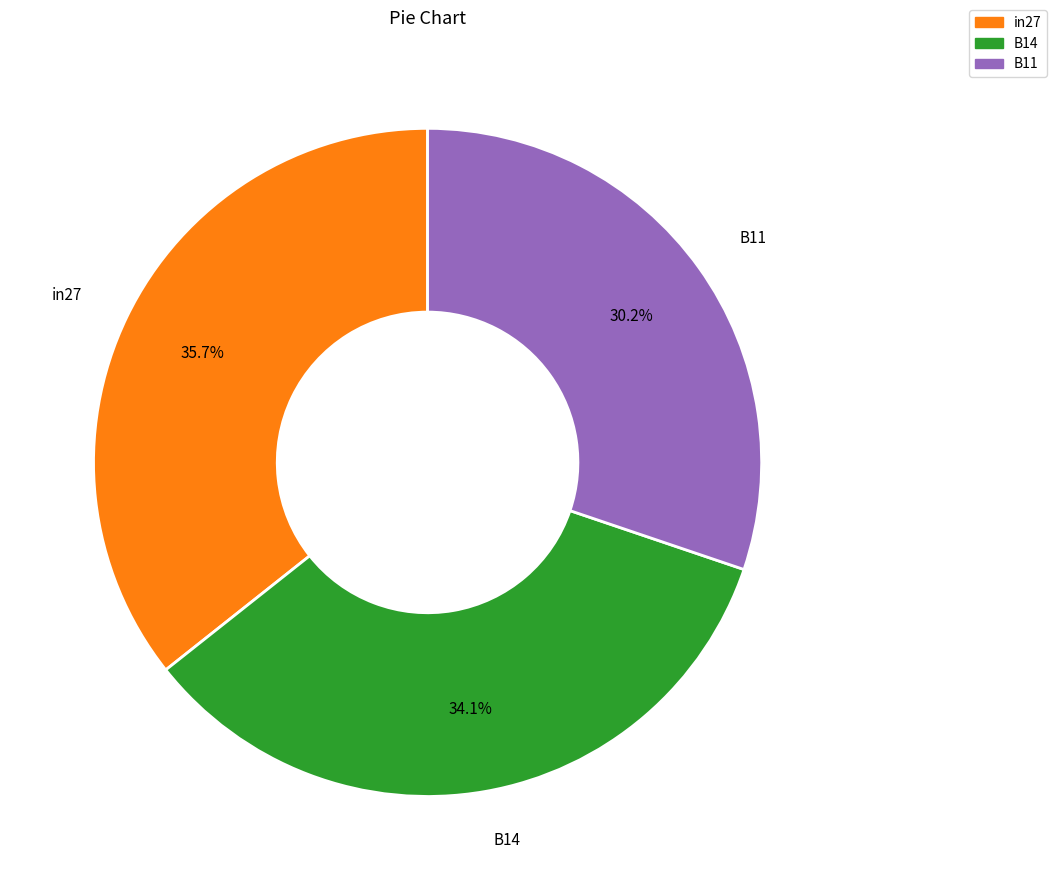

What is the total percentage of B14 and in27?

69.8%